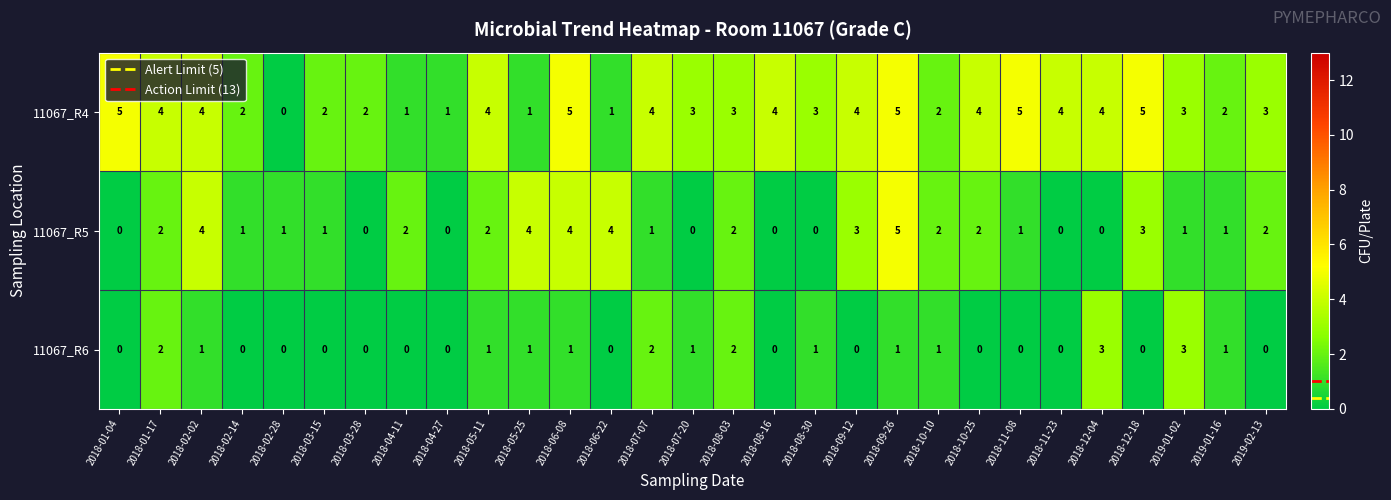

What is the greatest value displayed?

5